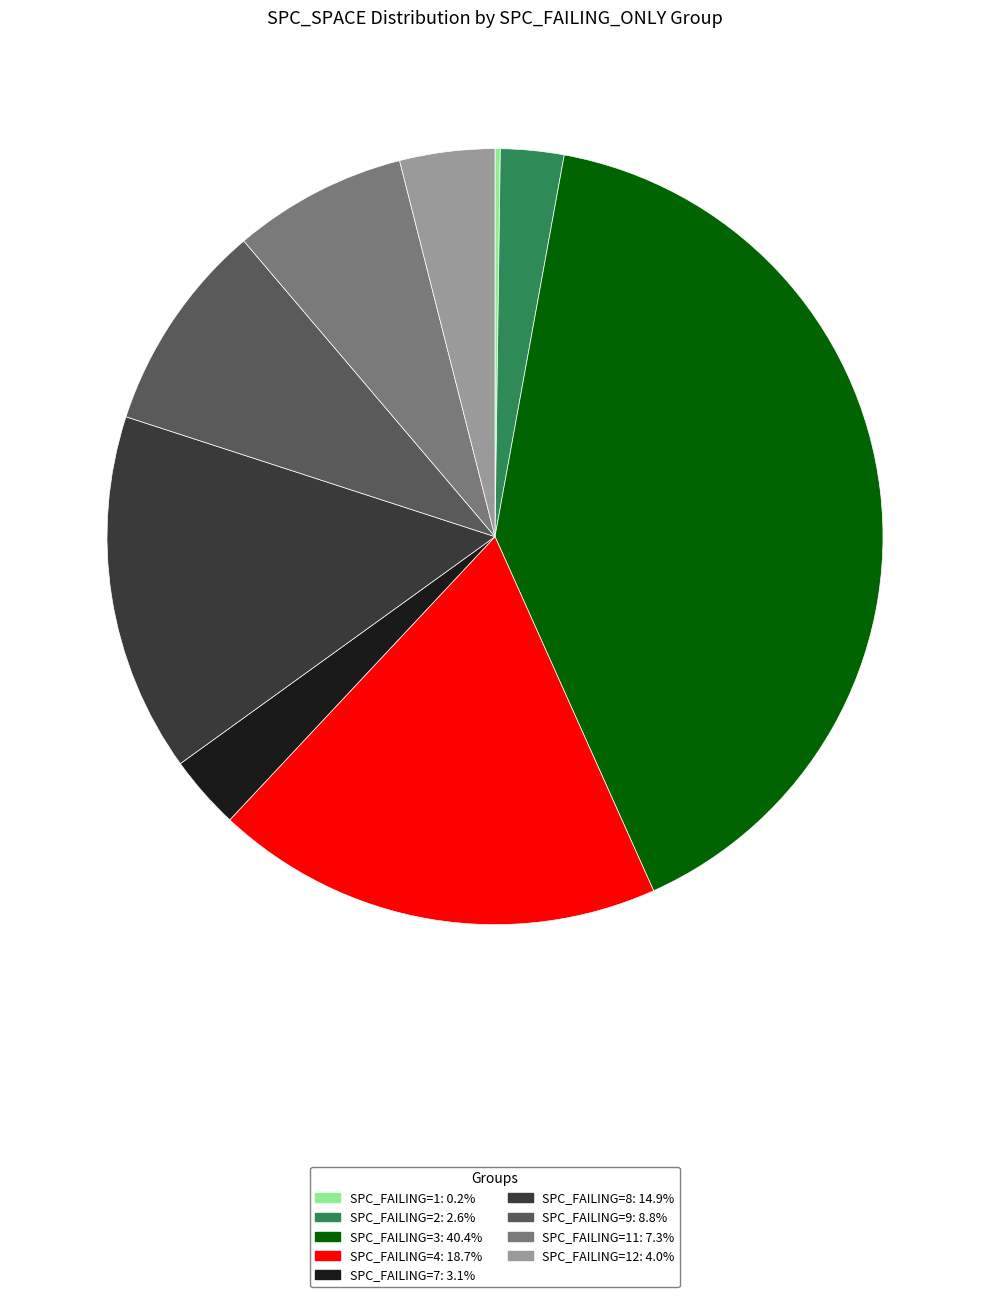

Does any single category account for the majority?

No